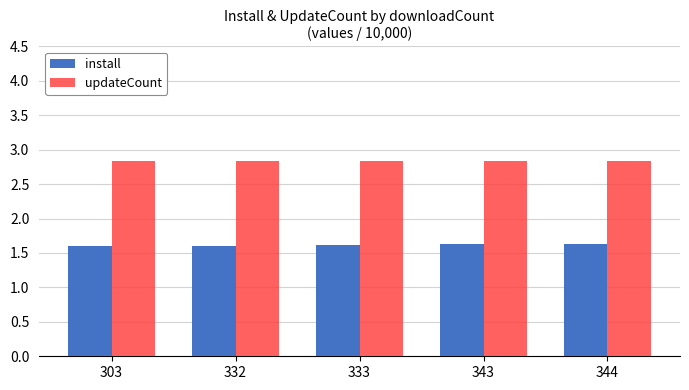

How many groups of bars are there?

5